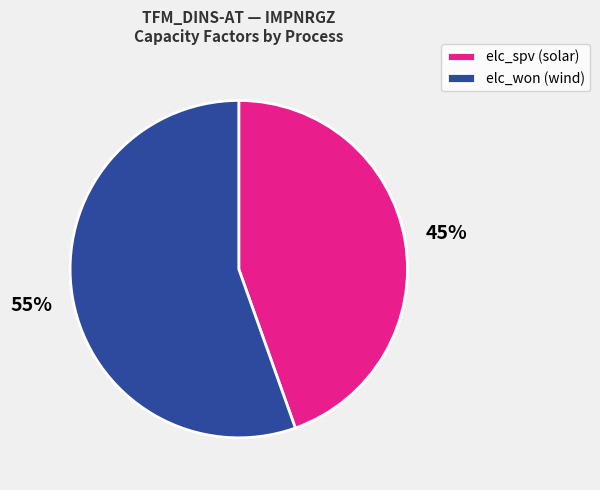

Rank the categories by value from lowest to highest.

elc_spv (solar), elc_won (wind)